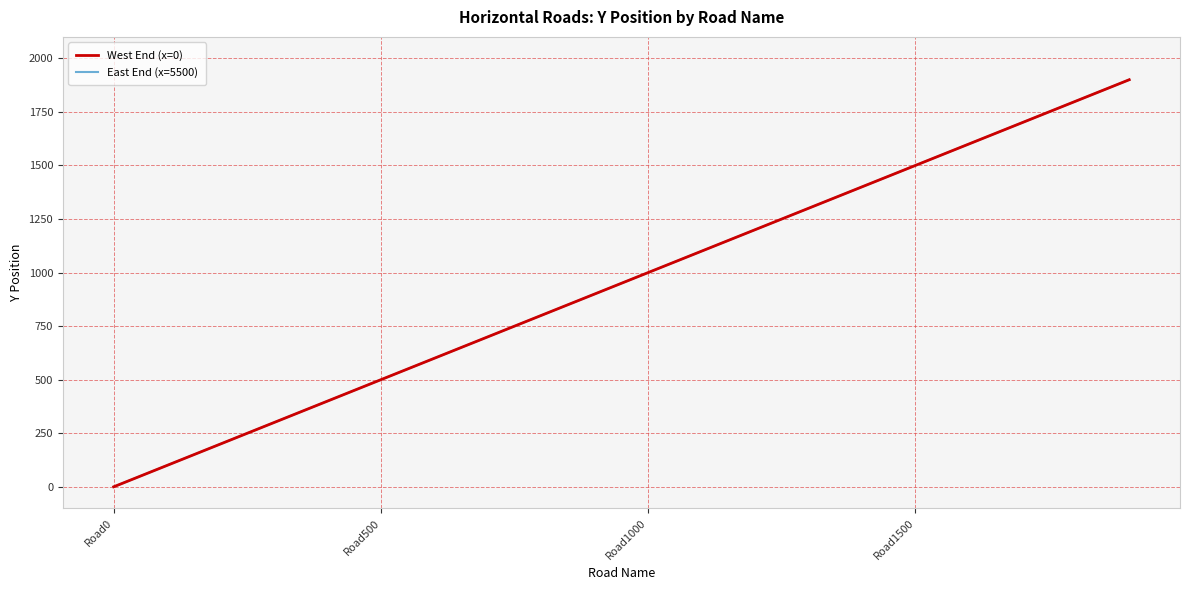

Where is East End (x=5500) nearest to the value 950?

9